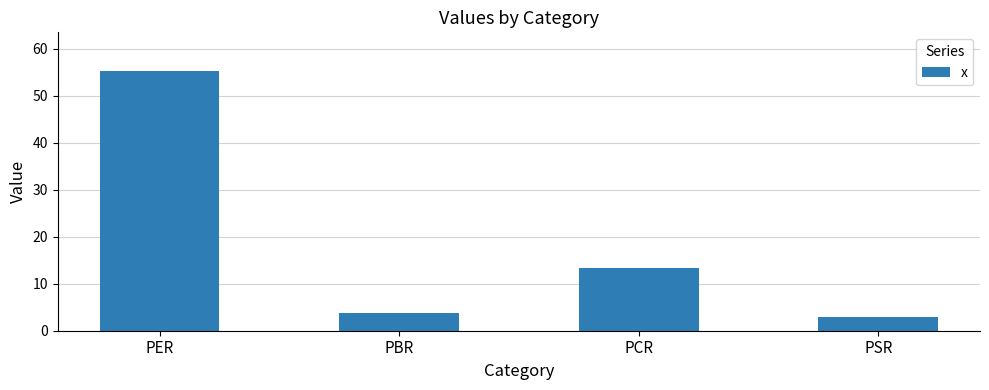

Between PER and PCR, which is larger?

PER